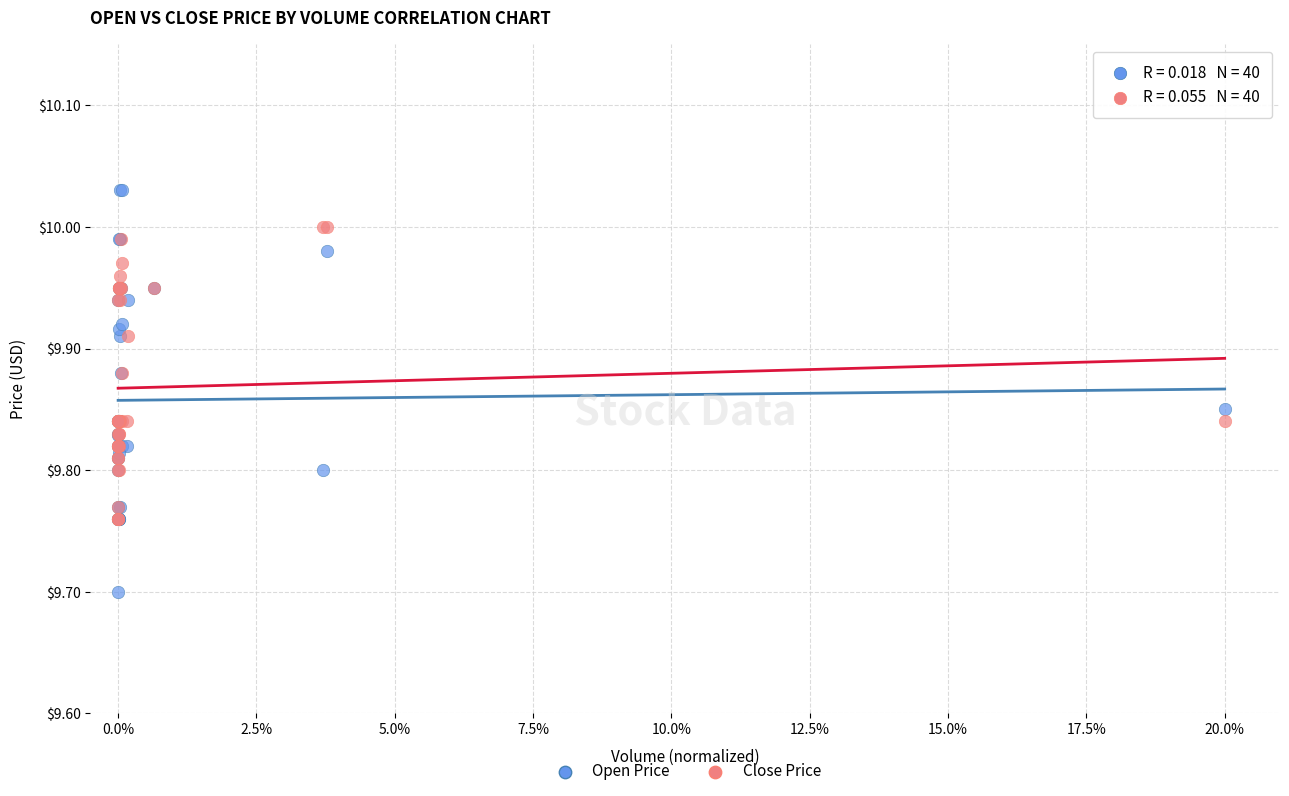

Which series reaches the minimum Y coordinate?

Open Price